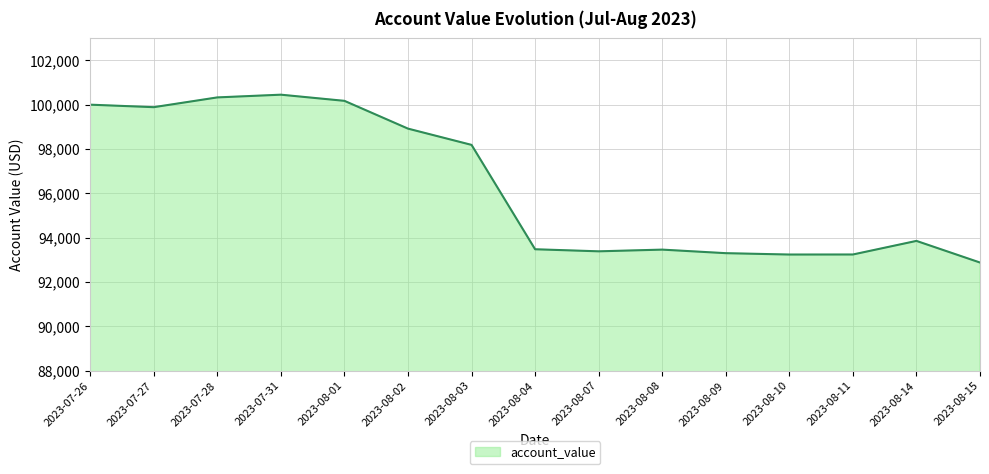

What is the greatest value displayed?

100450.6